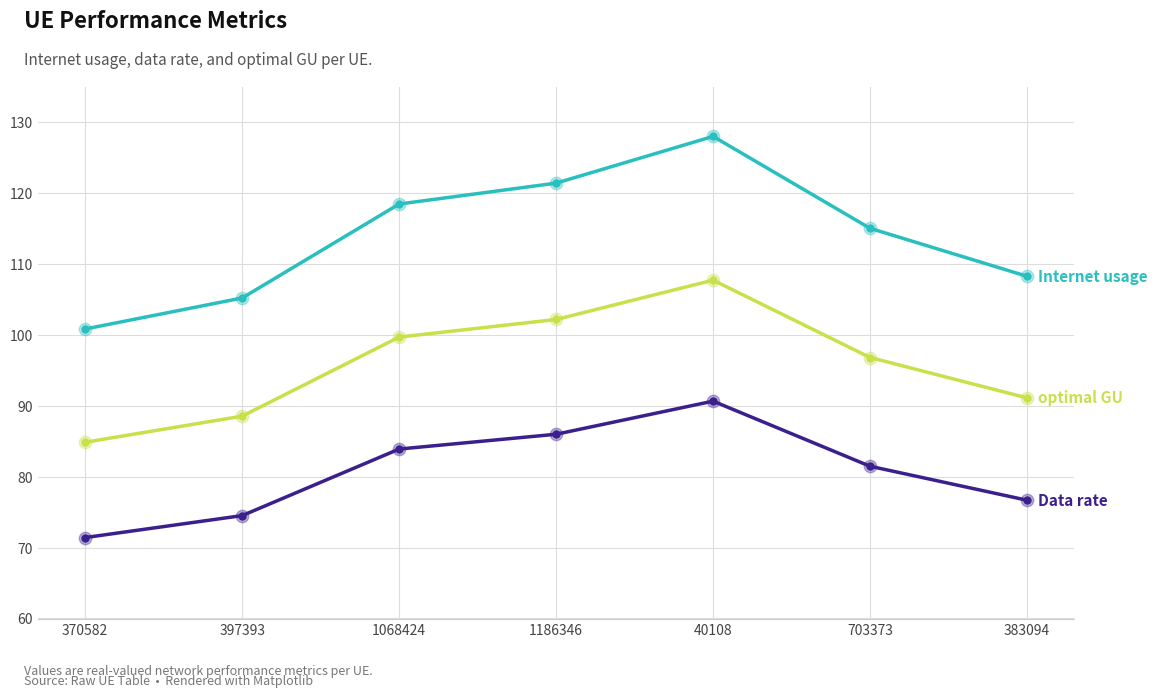

What is the total value across all series at 397393?

268.2